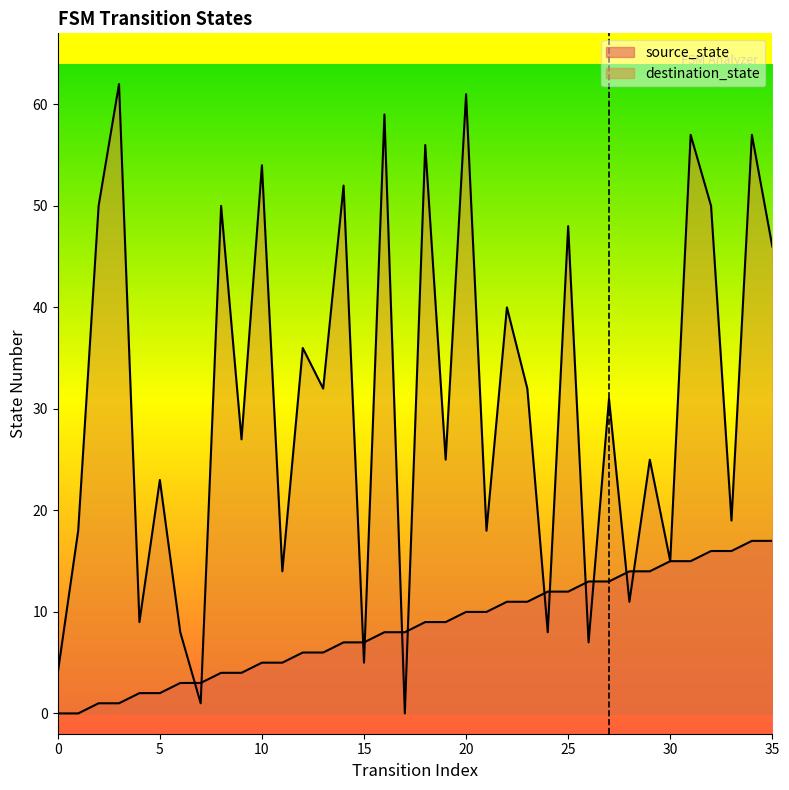

What is the total value across all series at 0?

4